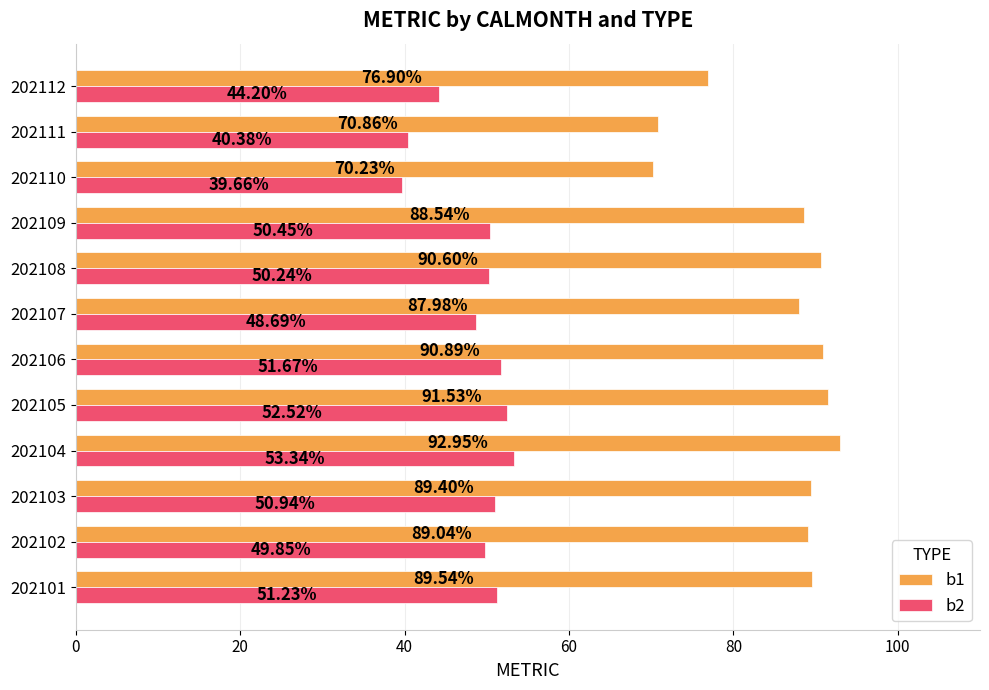

Which series has the largest total across all categories?

b1